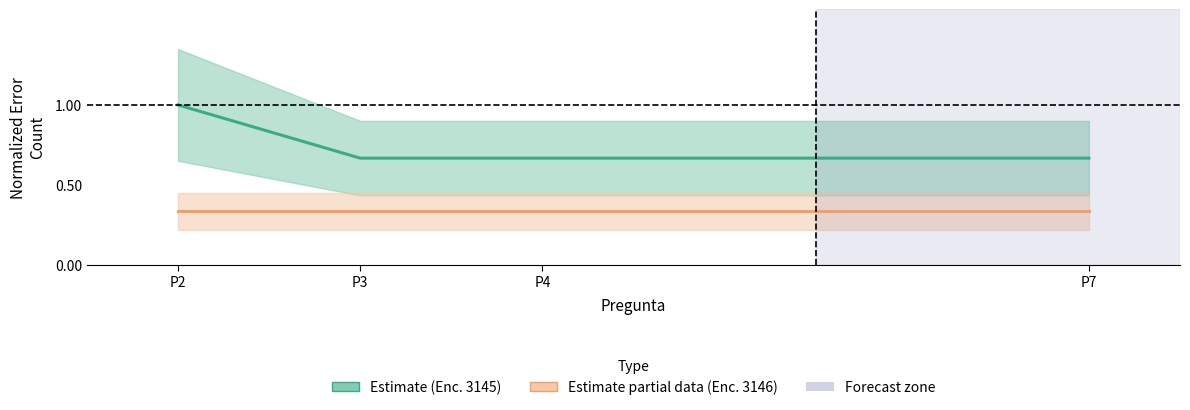

Reading left to right, what are all the values shown in this chart?

Encuestador 3145 (Estimate): P2=1.0	P3=0.7	P4=0.7	P7=0.7
Encuestador 3146 (Partial): P2=0.3	P3=0.3	P4=0.3	P7=0.3